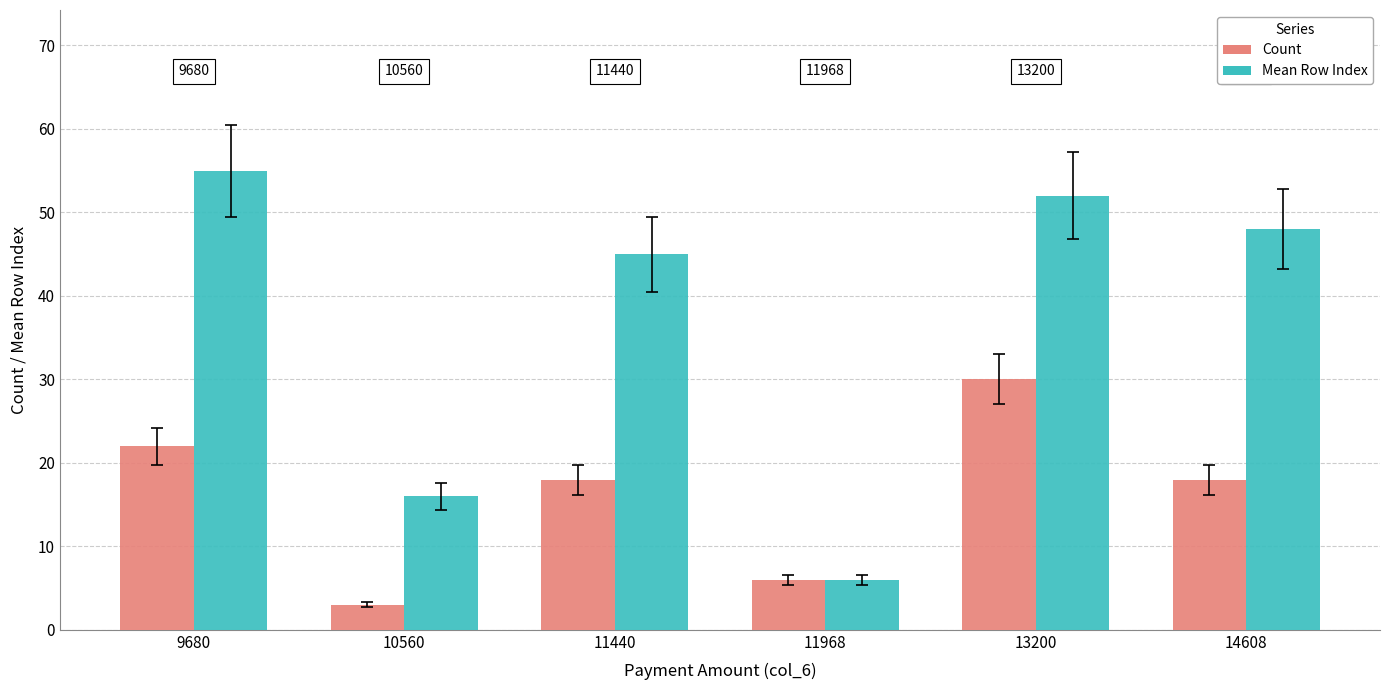

Which series has the widest spread of values?

Mean Row Index